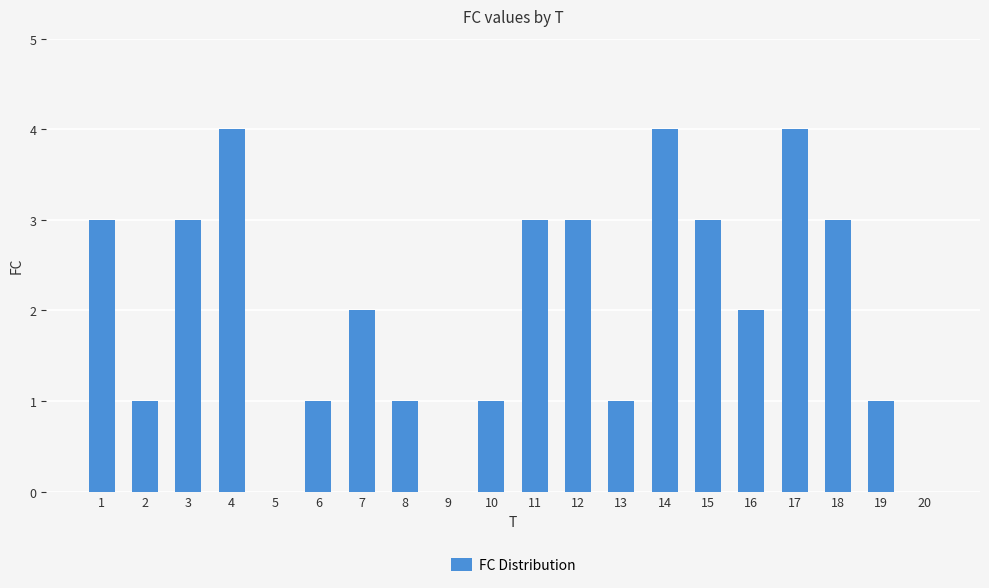

What is the sum of the values at 5 and 11?

3